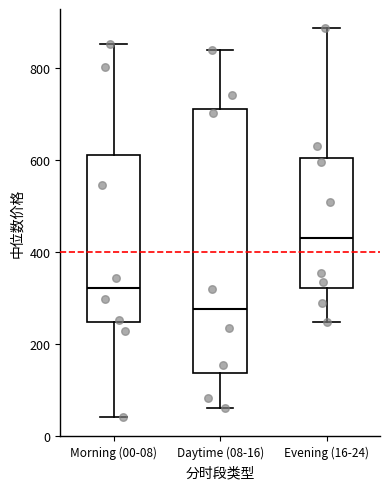

Where does the lower whisker of the box for Morning (00-08) end on the y-axis? The values are not printed on the chart, so give them approximately, as read against the axis.

40